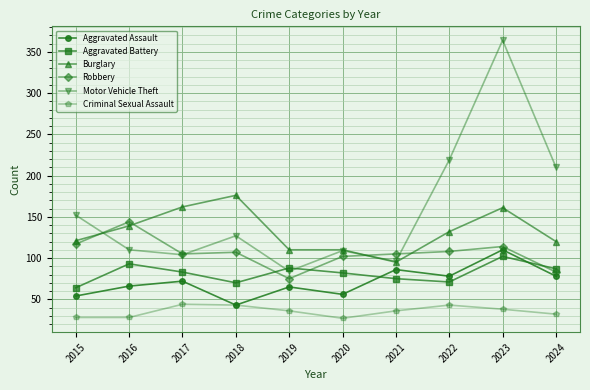

At which category is the sum across all series the highest?

2023